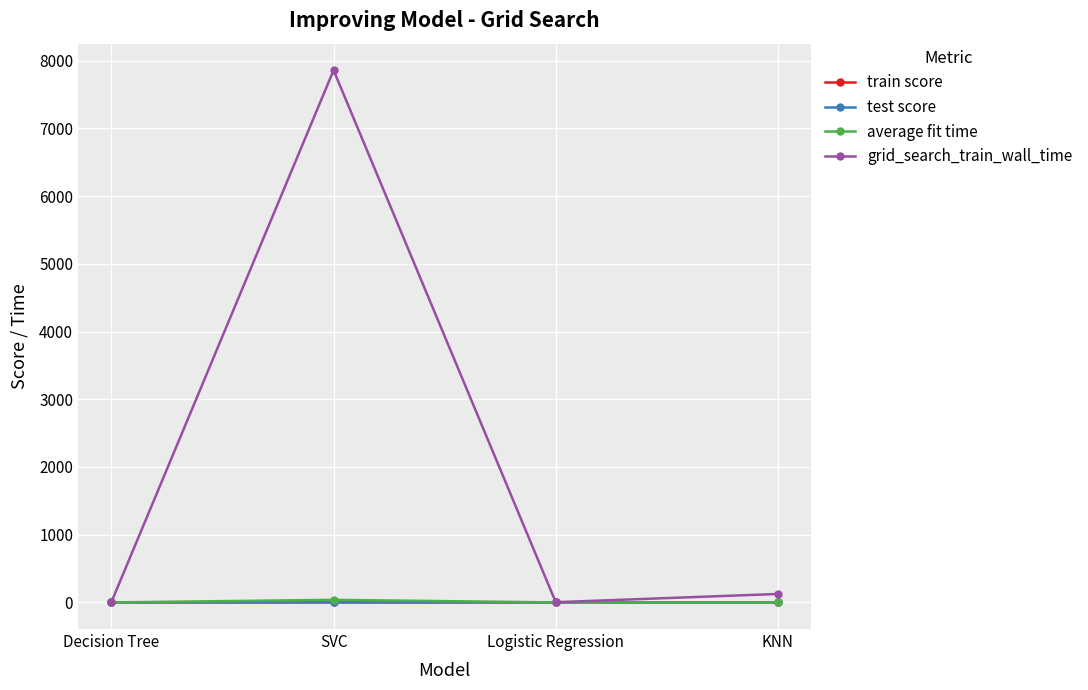

The value of test score at KNN is 0.9. True or false?

True